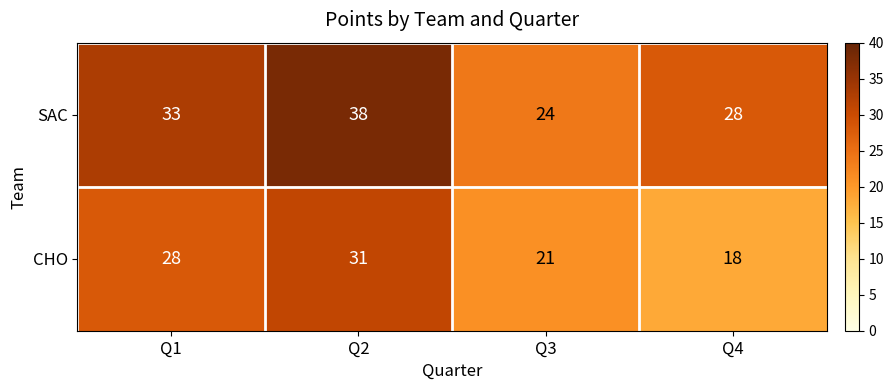

Which series has the largest total across all categories?

SAC